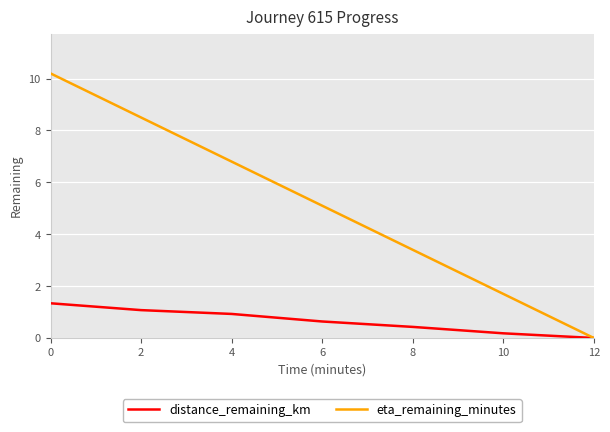

Which series has the widest spread of values?

eta_remaining_minutes